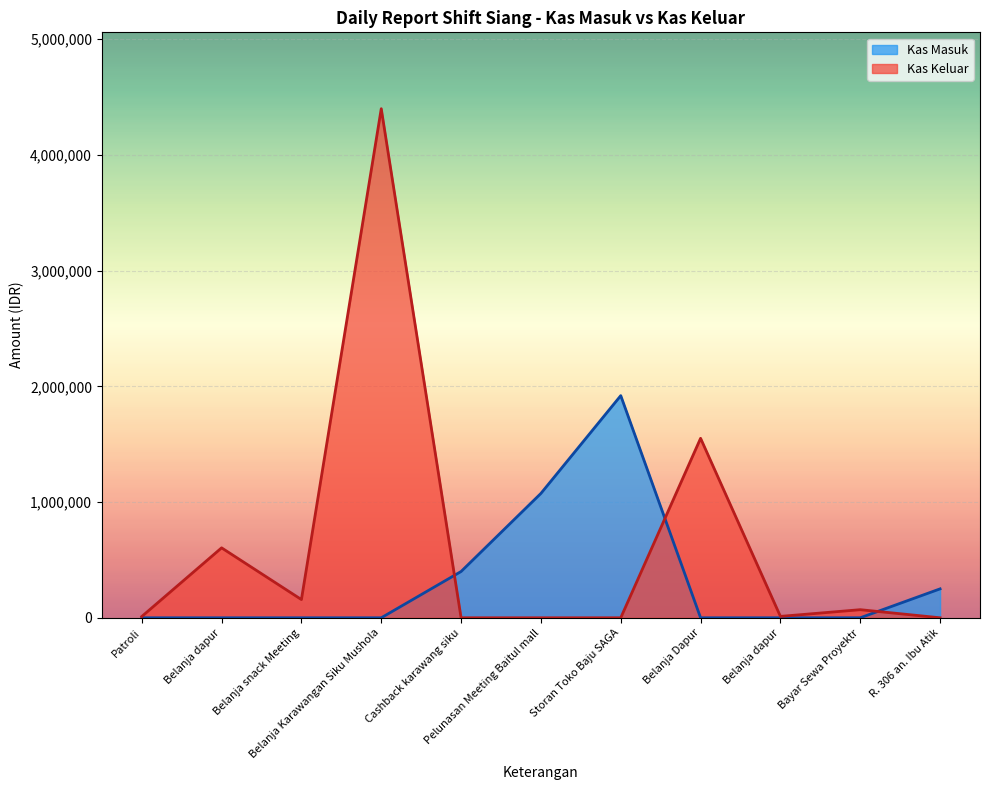

Is it true that Kas Keluar equals 11000 at Patroli?

True